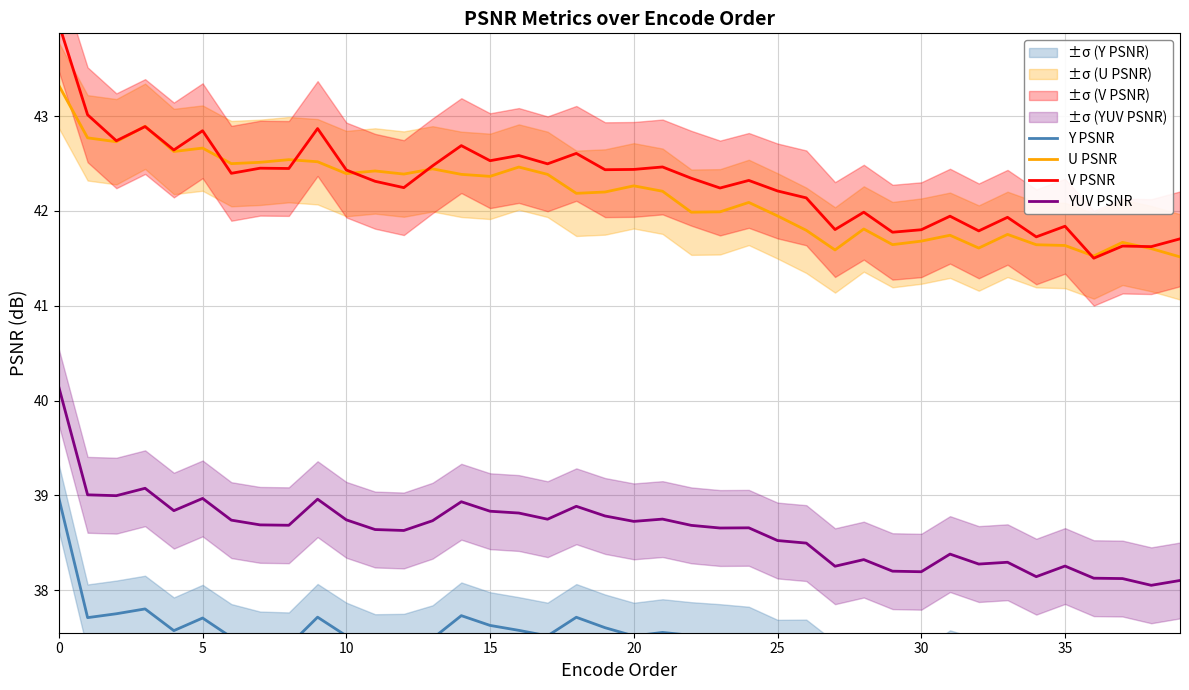

The YUV PSNR series shows 38.2 at 30. True or false?

True